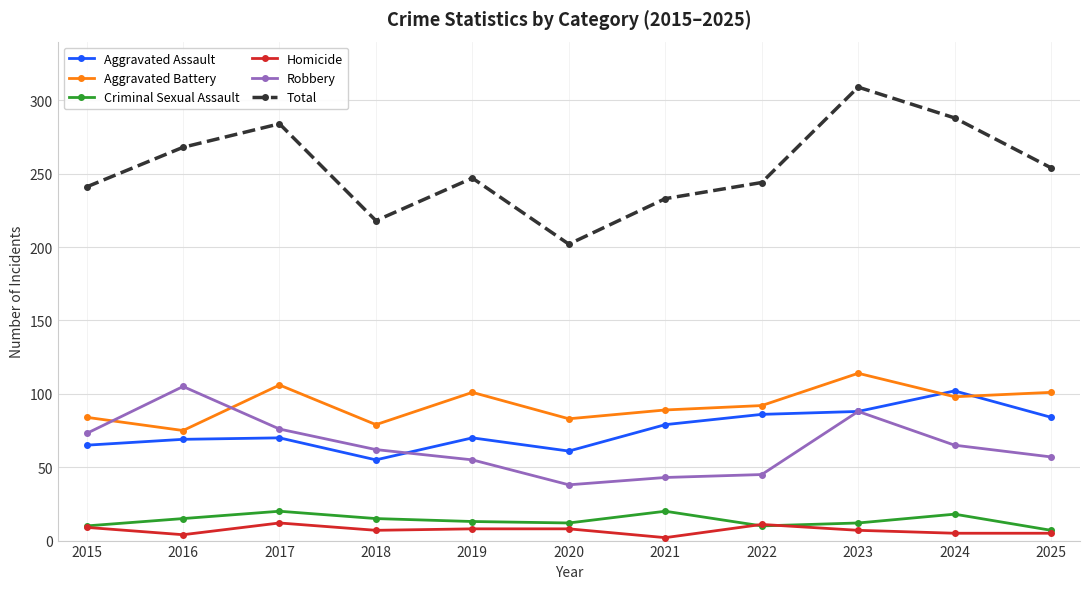

True or false: Aggravated Assault and Homicide intersect in this chart.

False